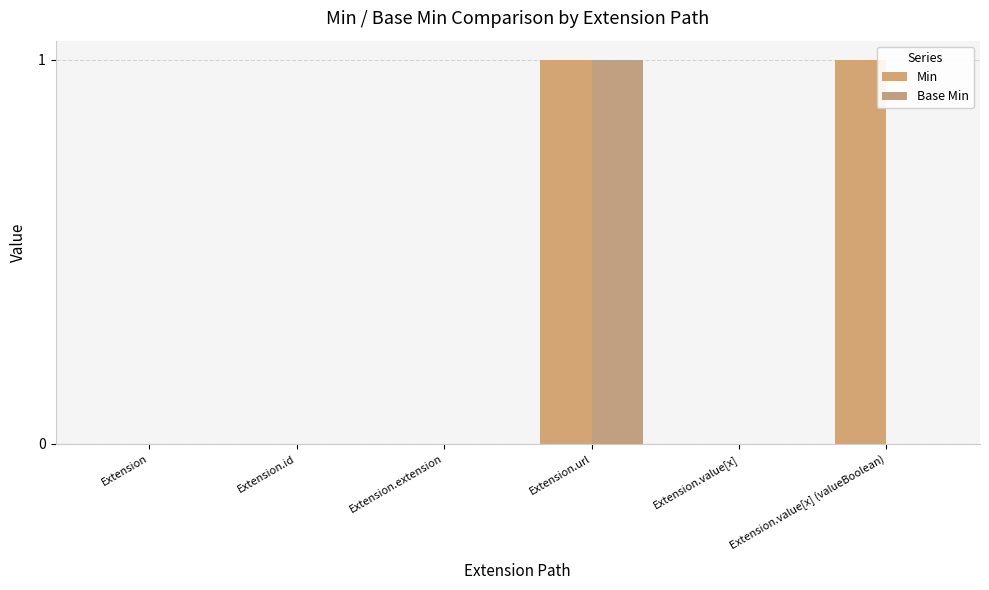

Does the chart contain stacked bars?

No